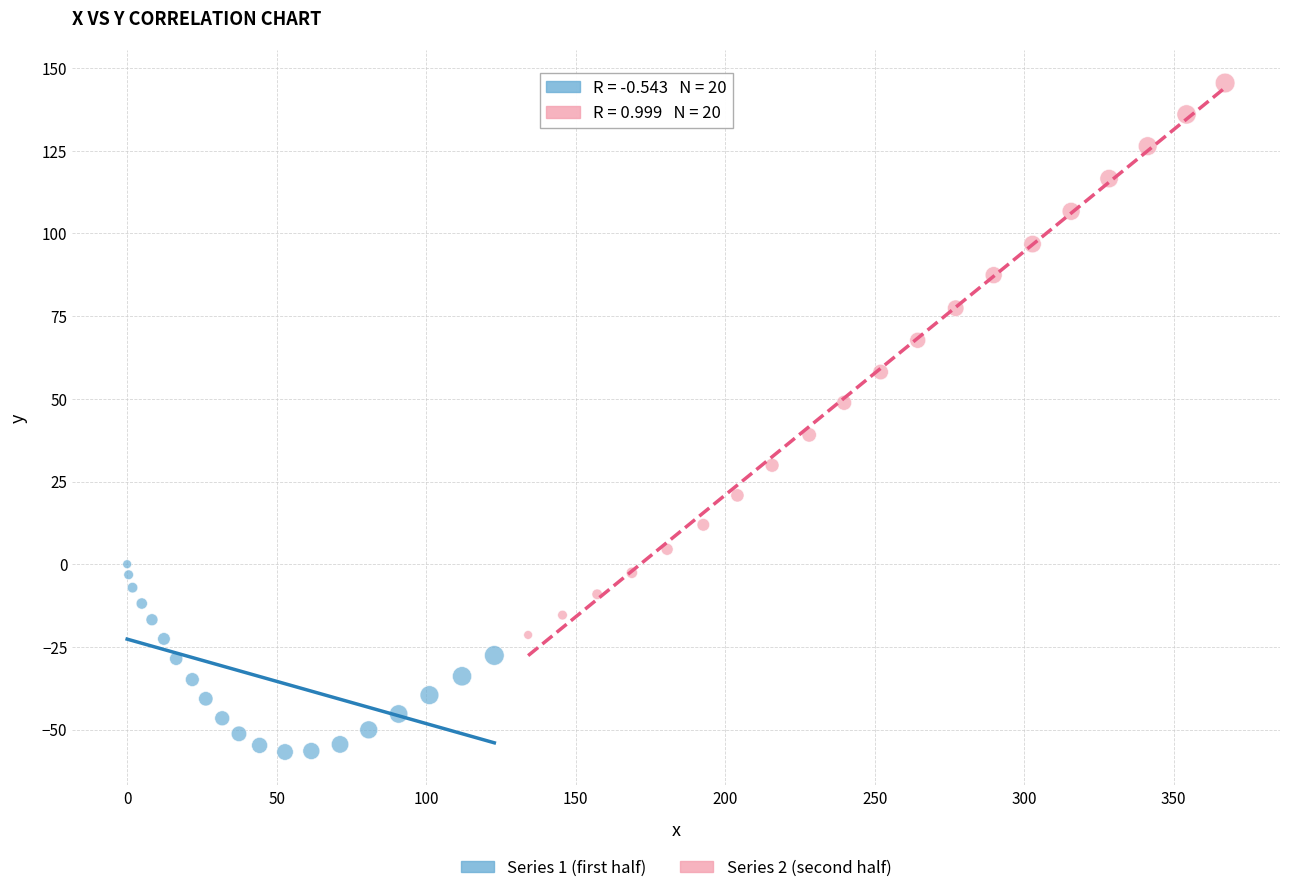

Which series reaches the maximum Y coordinate?

Series 2 (second half)